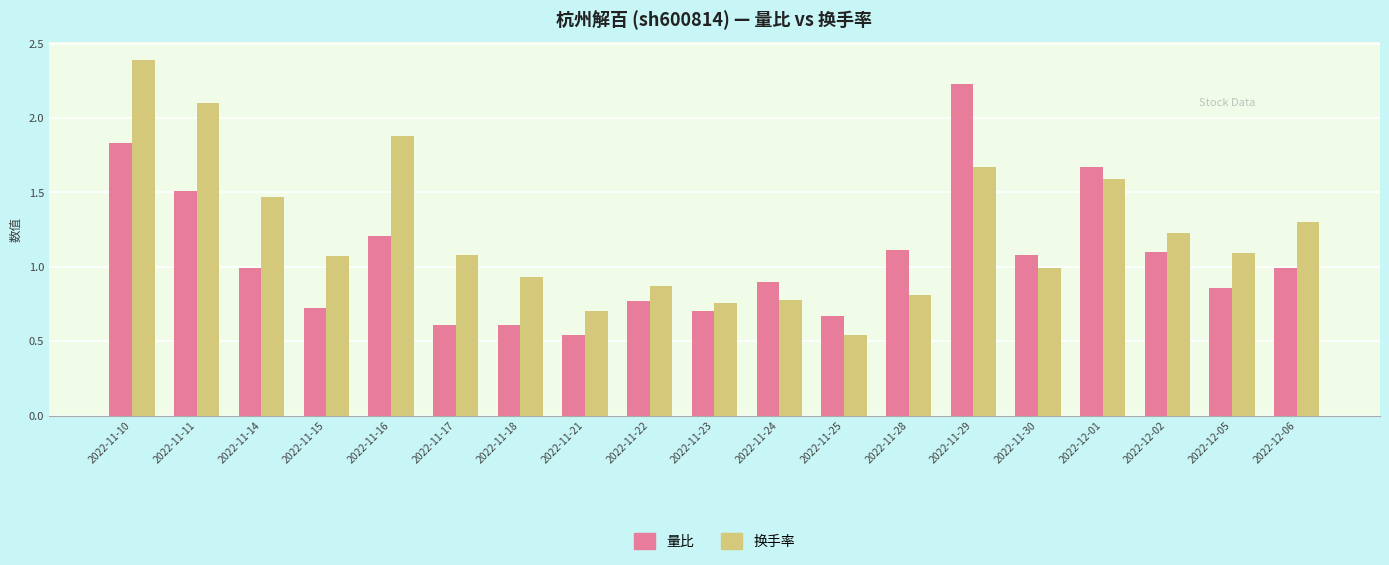

Which series changed the most between 2022-11-16 and 2022-11-25?

换手率